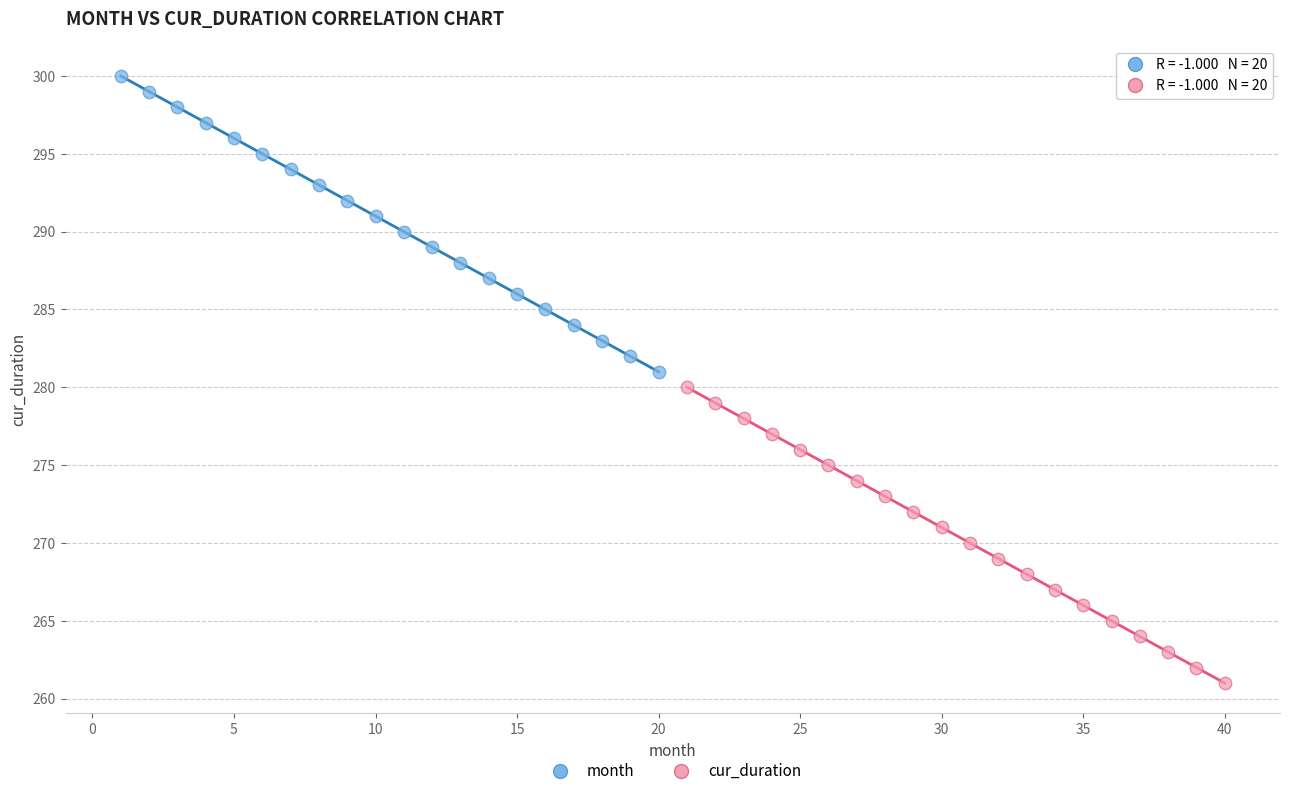

Which series reaches the maximum Y coordinate?

month